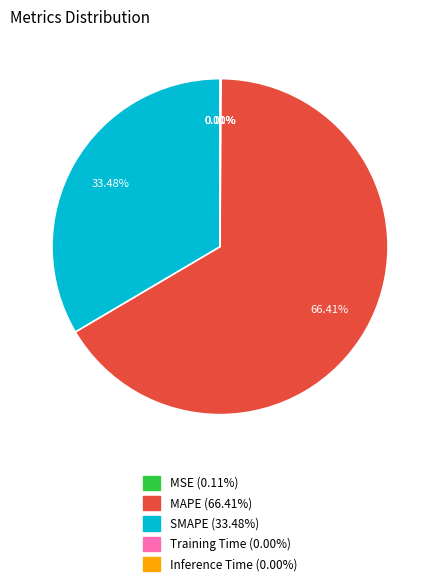

To the nearest percent, what portion does MAPE represent?

66%